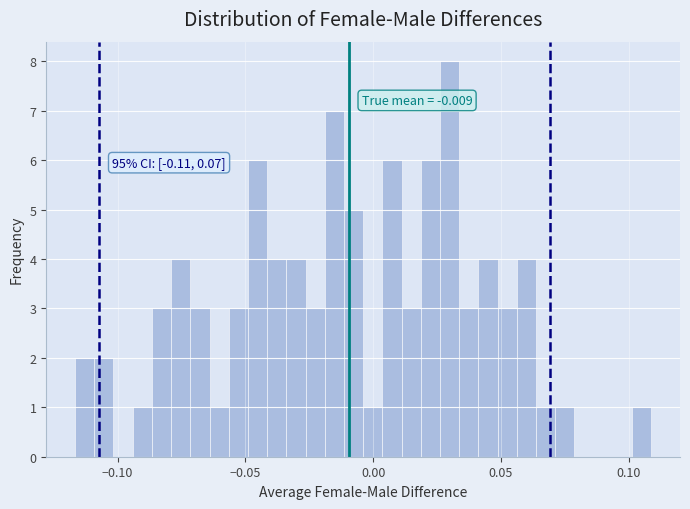

Around what value on the x-axis is the tallest bar? Give the approximate position of its centre, as read against the axis.

0.030